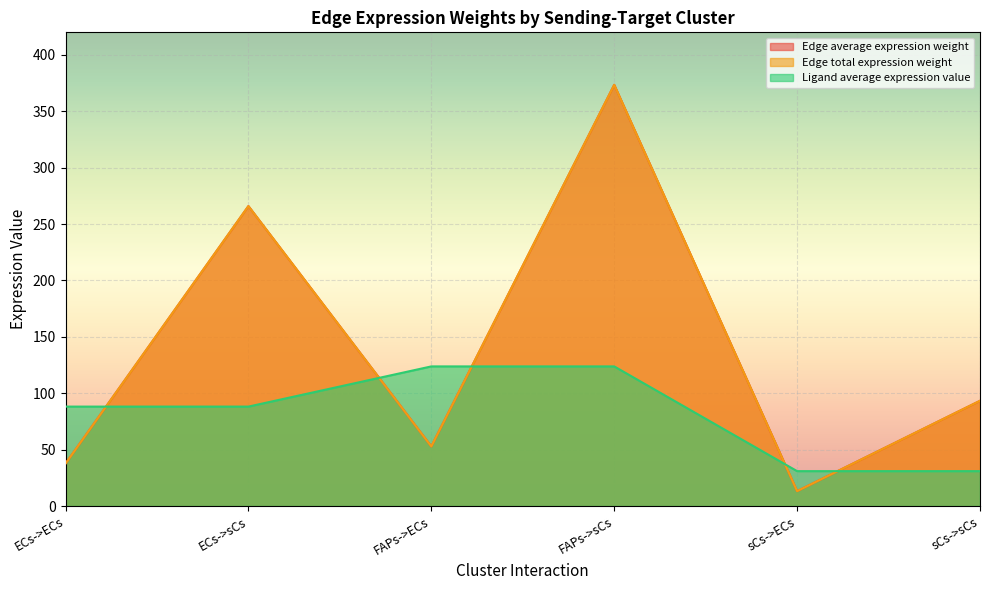

How many values in the Edge total expression weight series are below 93?

3